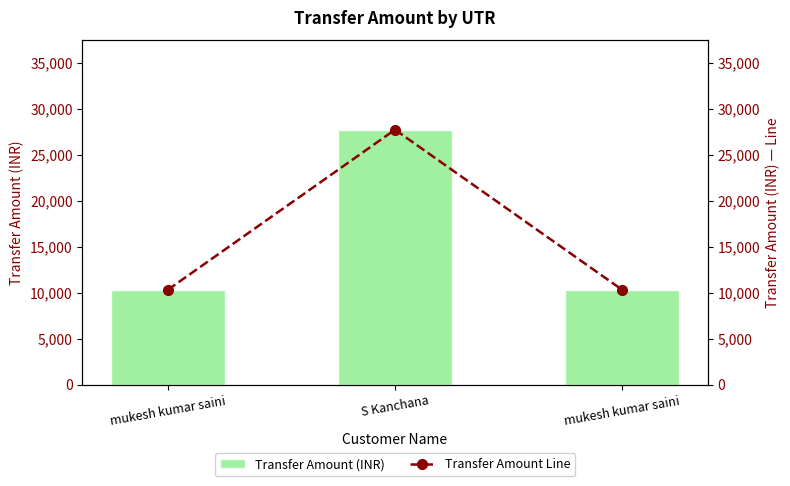

Is the value of Transfer Amount Line at S Kanchana greater than the value of Transfer Amount (INR) at mukesh kumar saini?

Yes